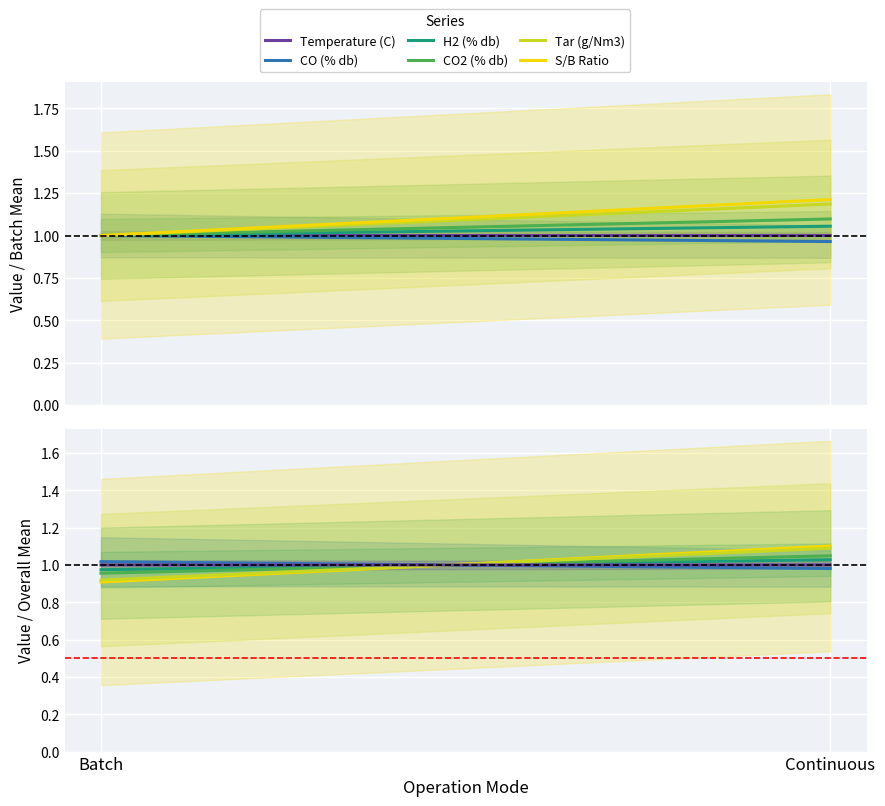

At which category does the chart reach its minimum across all series?

Batch